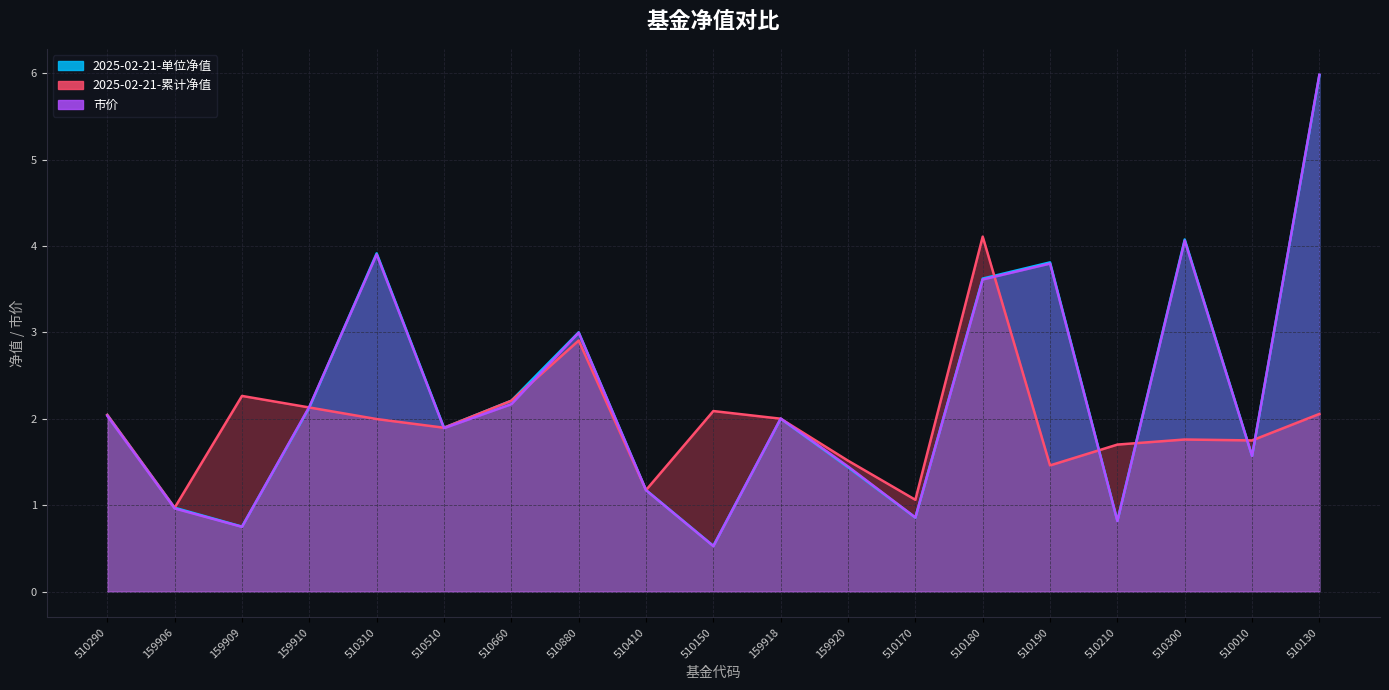

What is the sum of the 2025-02-21-累计净值 (线) values at 510300 and 510310?

3.8